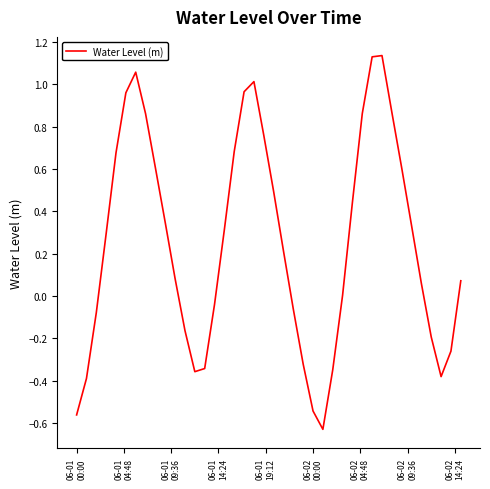

What is the difference between the maximum and minimum values?

1.8